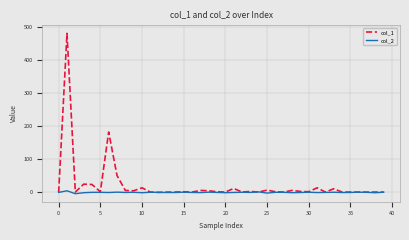

Rank the series by their average value, from highest to lowest.

col_1, col_2